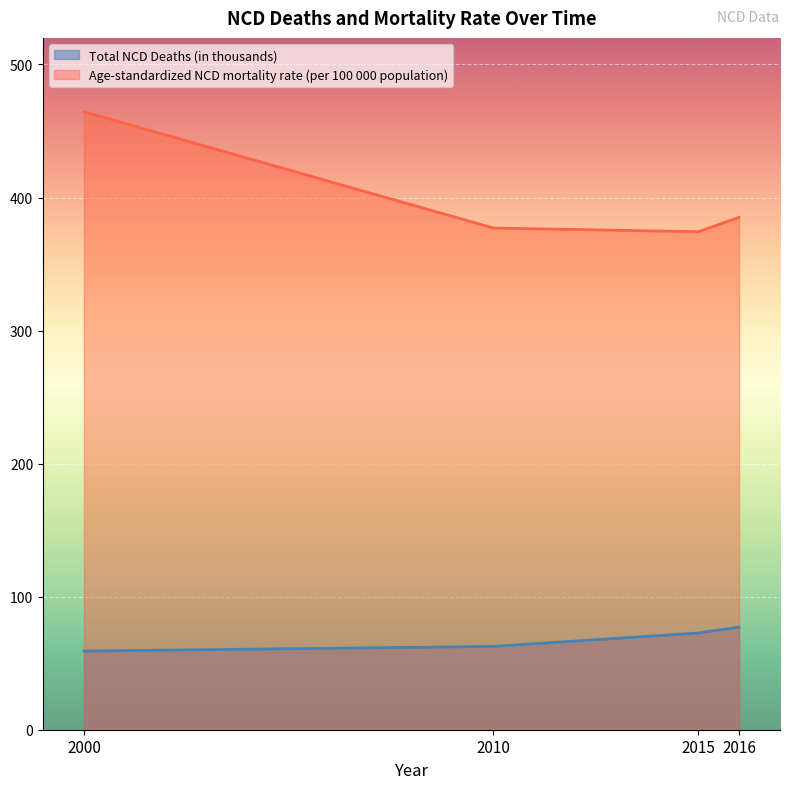

Reading left to right, list all the values displayed in this chart.

Total NCD Deaths (in thousands): 59.1	62.6	72.7	77.1
Age-standardized NCD mortality rate (per 100 000 population): 464.5	377.1	374.3	385.1